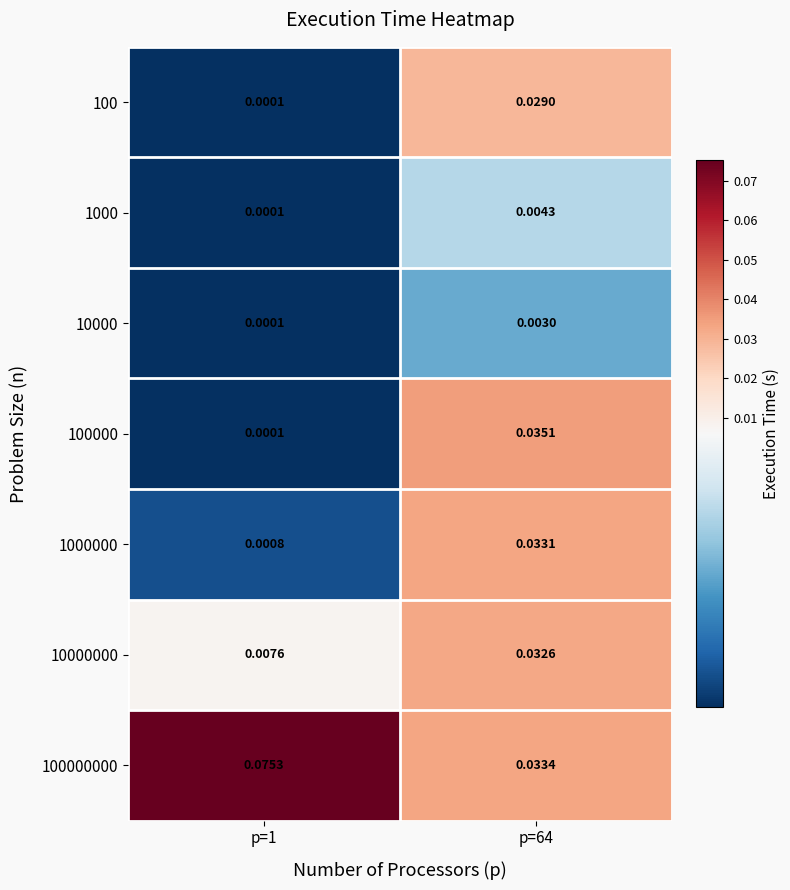

Is the value of 100000000 at p=64 greater than the value of 1000 at p=1?

Yes